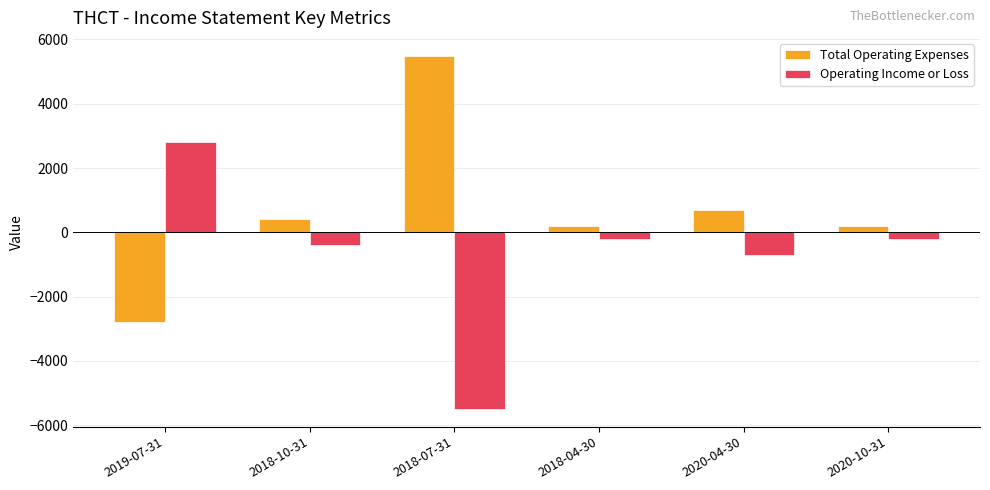

What is the greatest value displayed?

5500